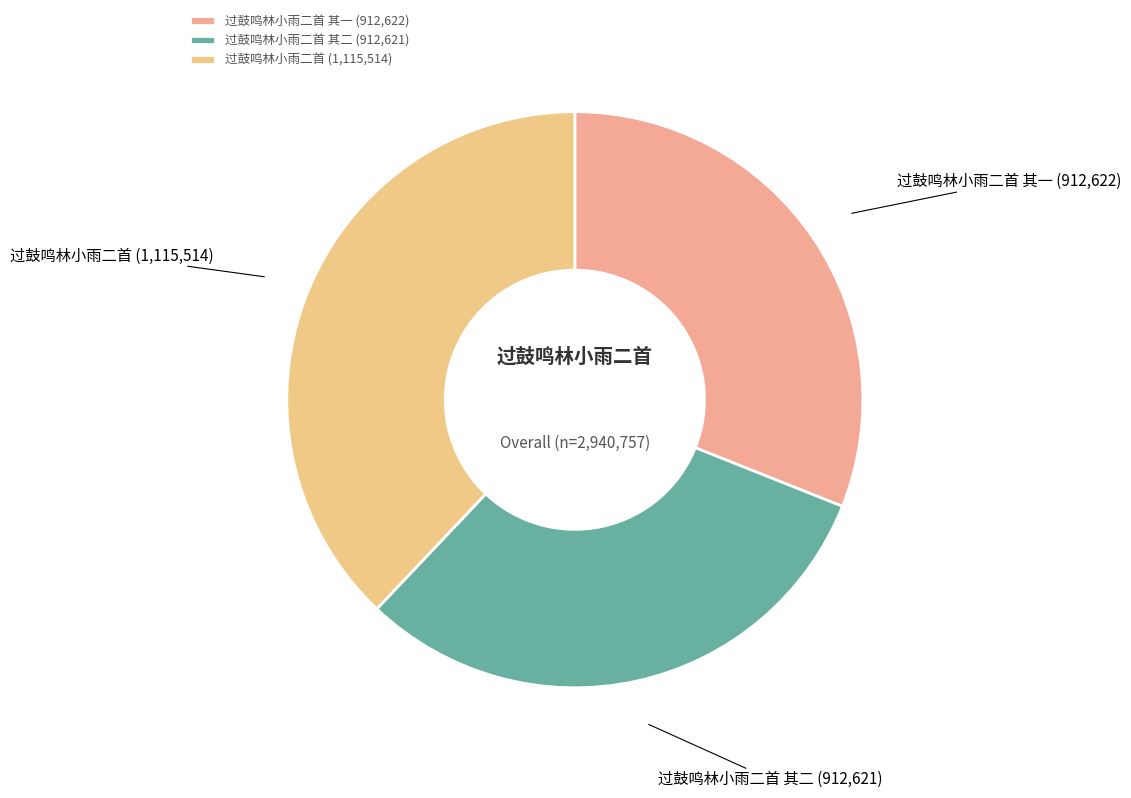

Is it true that 过鼓鸣林小雨二首 其二 (912,621) is 38% of the pie?

False